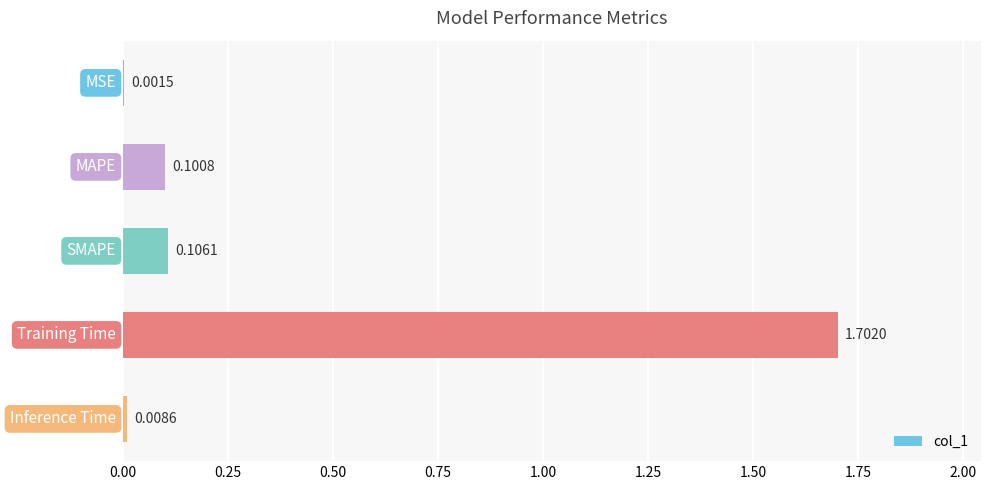

What is the greatest value displayed?

1.7